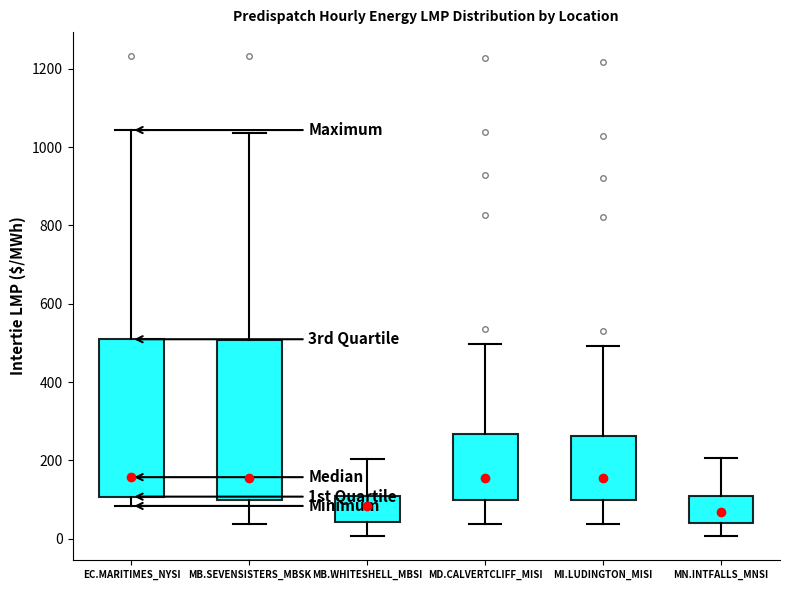

Where is the lower edge of the box for EC.MARITIMES_NYSI on the y-axis? The values are not printed on the chart, so give them approximately, as read against the axis.

100